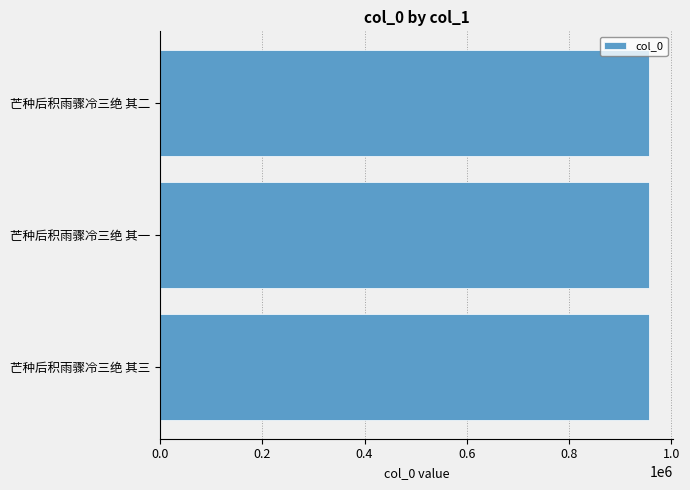

What is the smallest value displayed?

955838